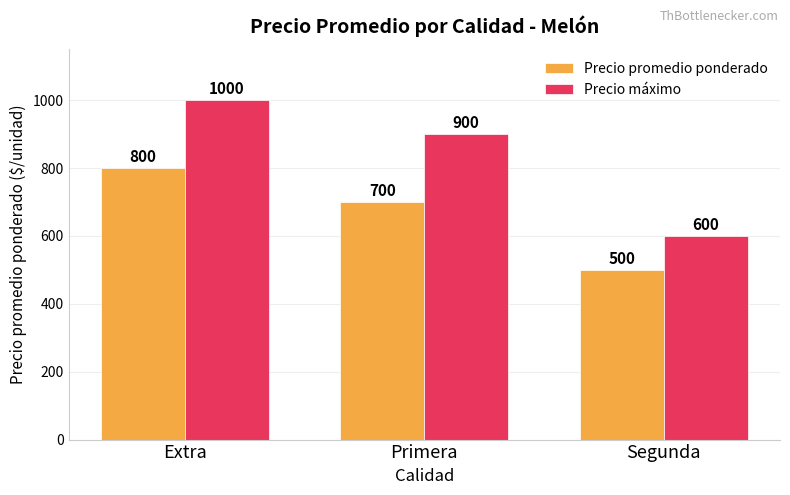

Count the number of categories in the chart.

3